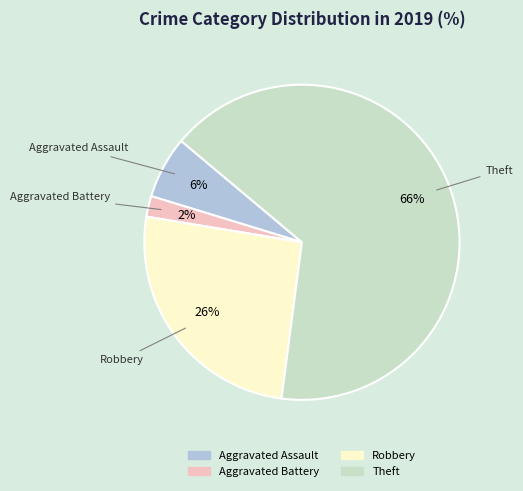

To the nearest percent, what is the difference between the Theft and Robbery slice percentages?

40%